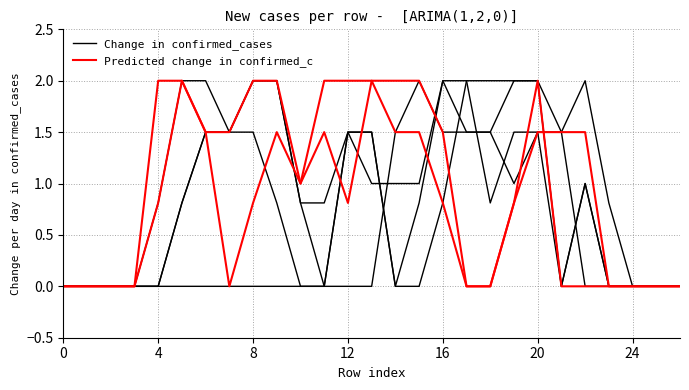

True or false: Change in confirmed_cases and Predicted change in confirmed_c intersect in this chart.

False